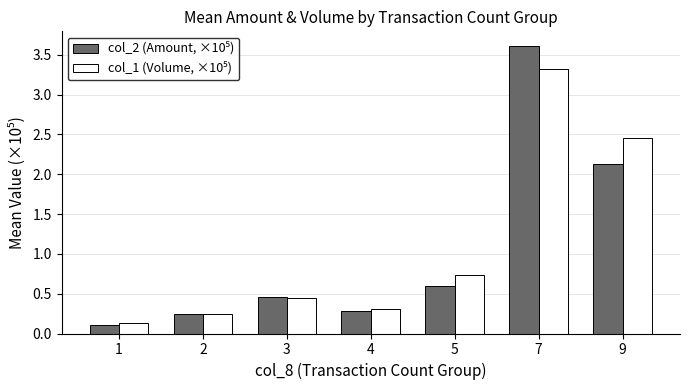

At which category is the sum across all series the highest?

7